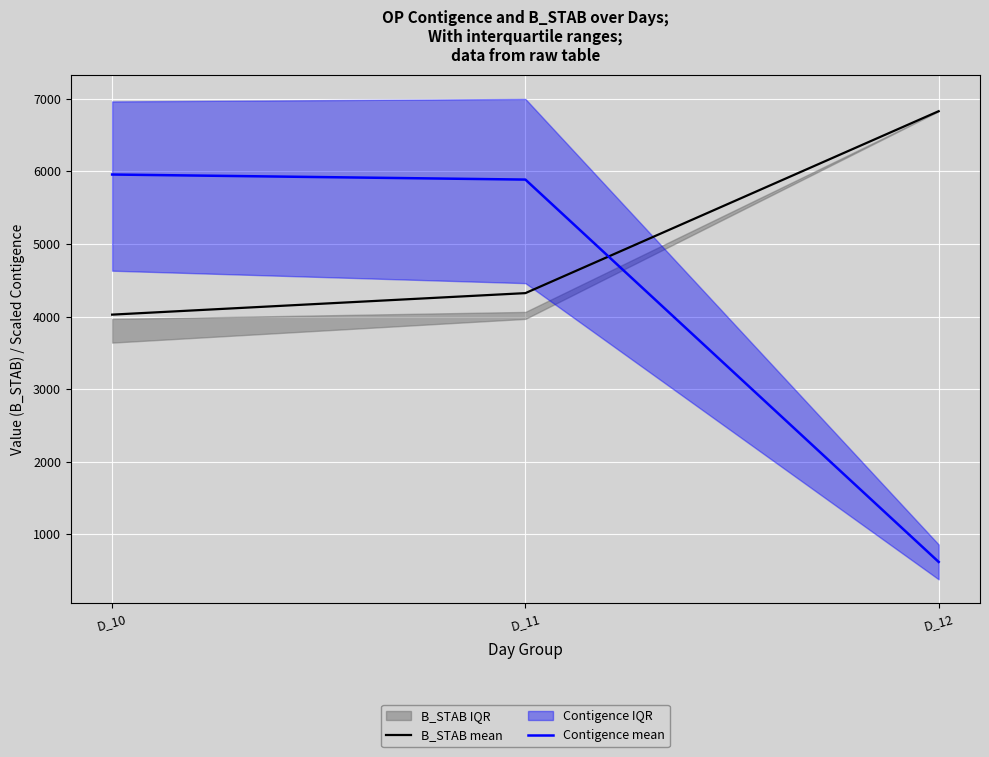

How many data points does each series have?

3